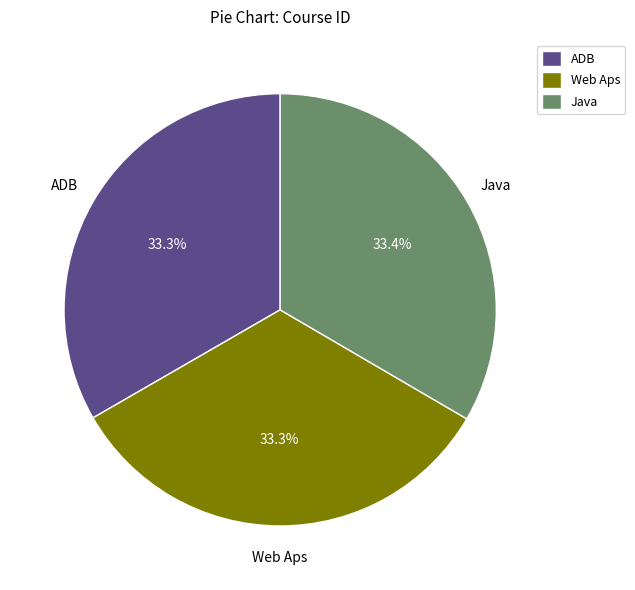

Is it true that Web Aps is 28% of the pie?

False